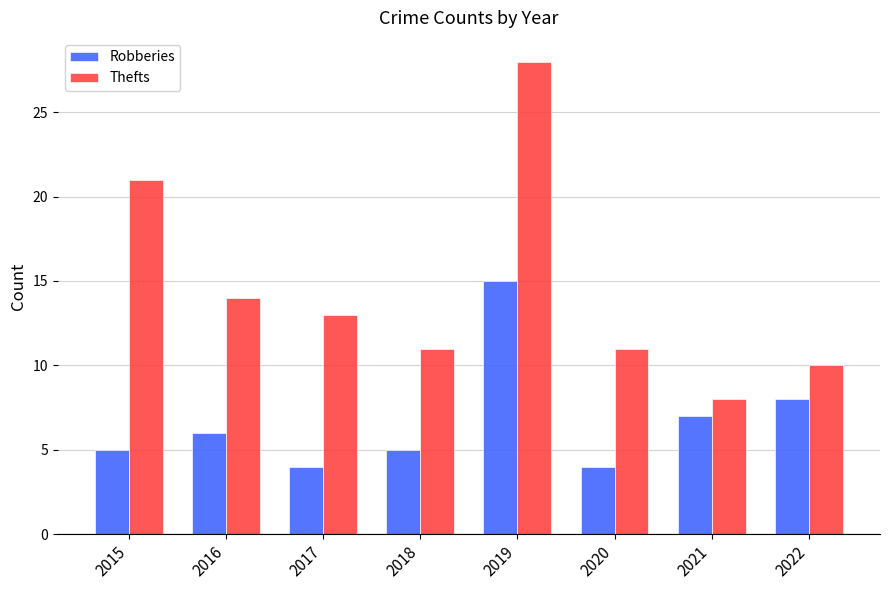

Which category has the lowest value in the Thefts series?

2021